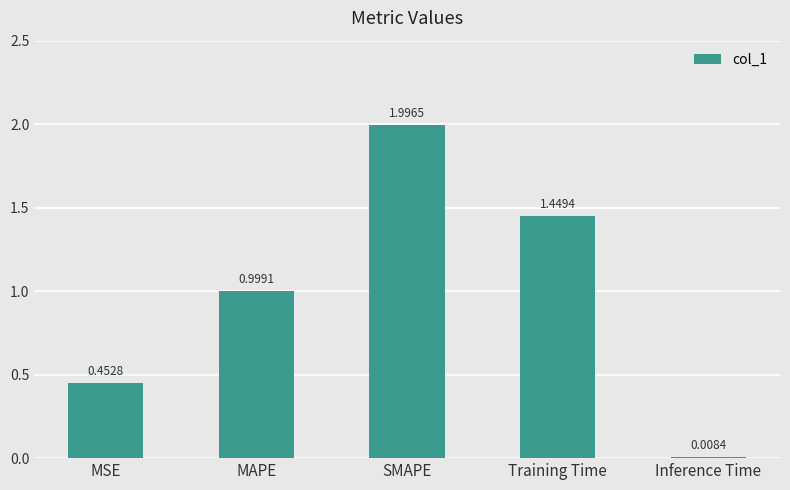

What is the label of the 1st bar from the right?

Inference Time